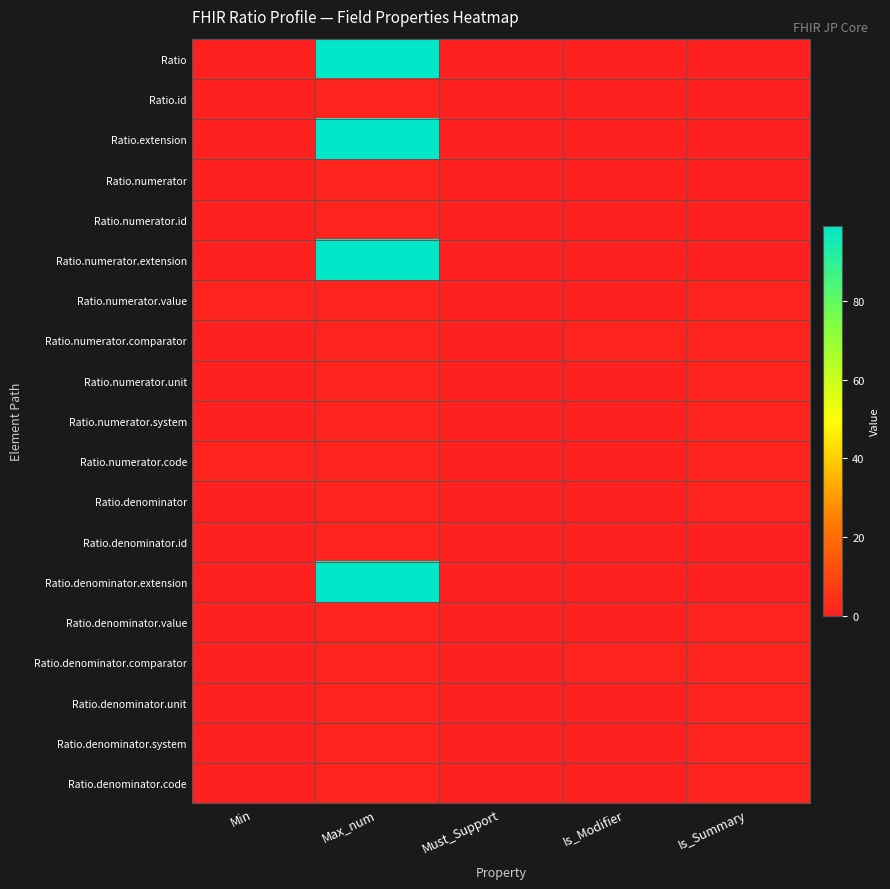

At which category is the sum across all series the highest?

Max_num